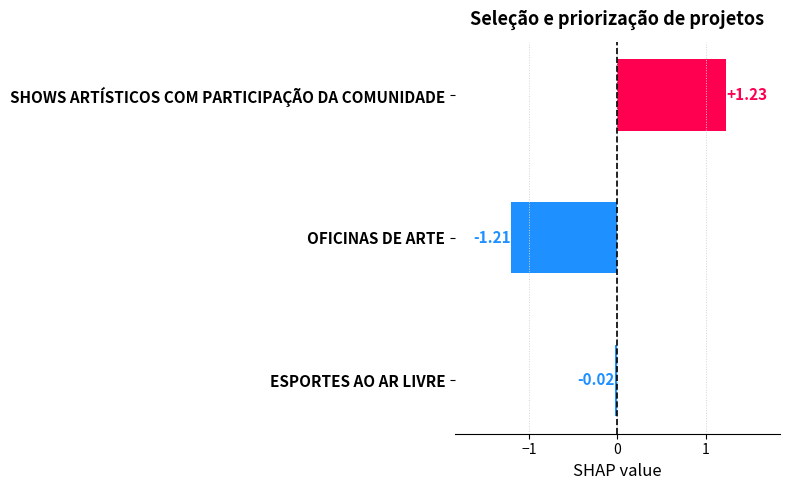

How many positive values are there?

1